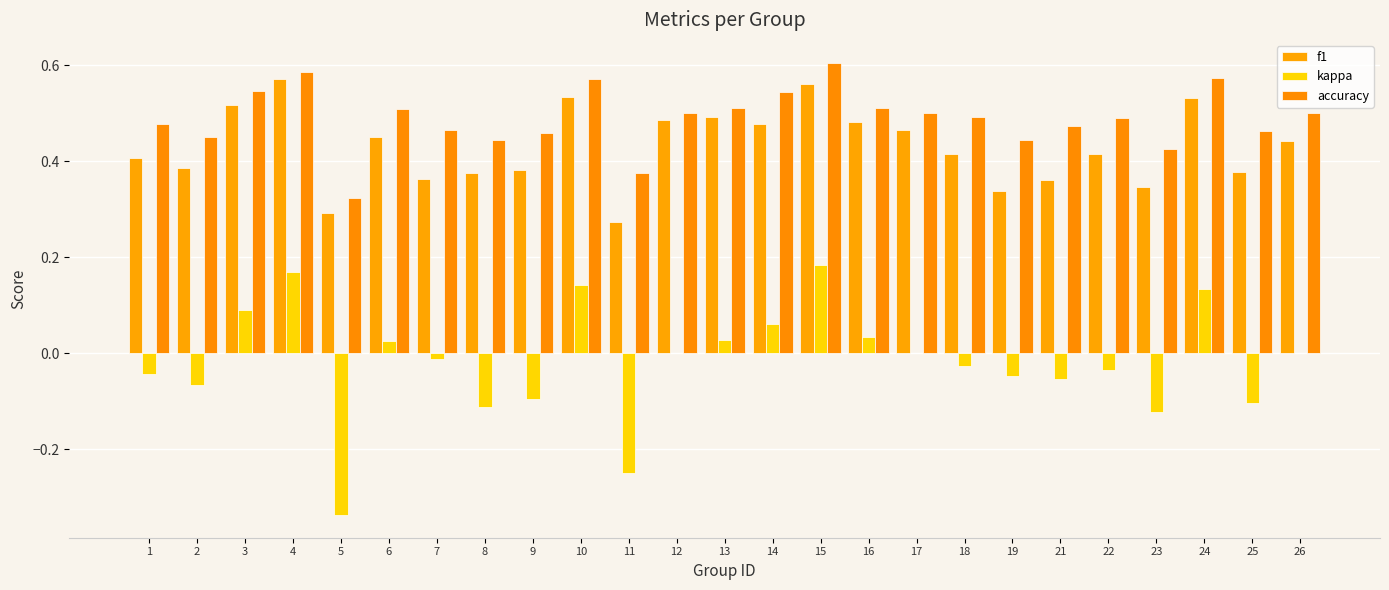

Does the chart contain stacked bars?

No